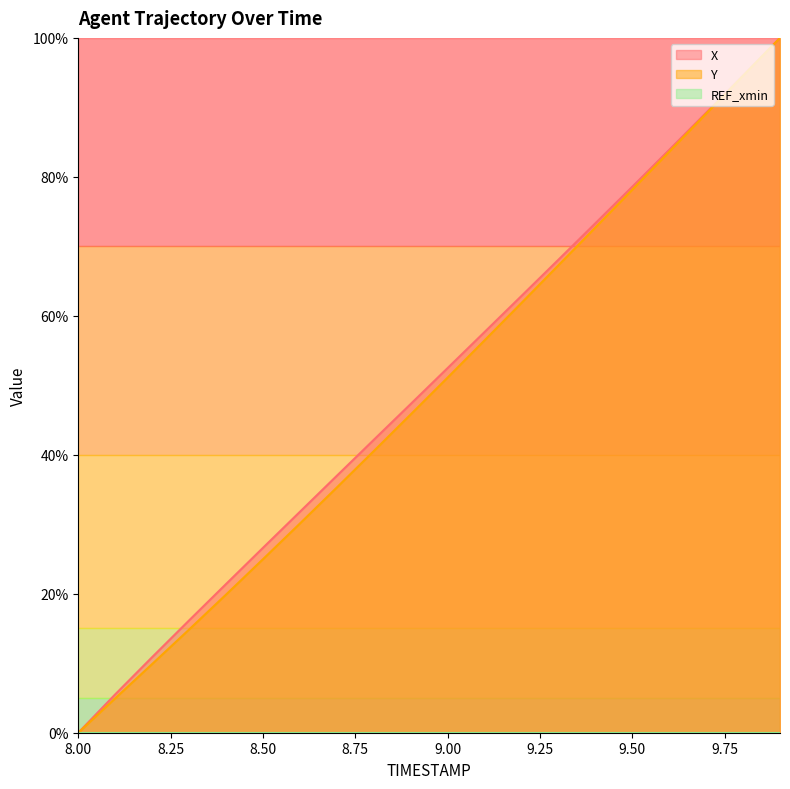

True or false: Y has more than 1 interior local peaks.

False